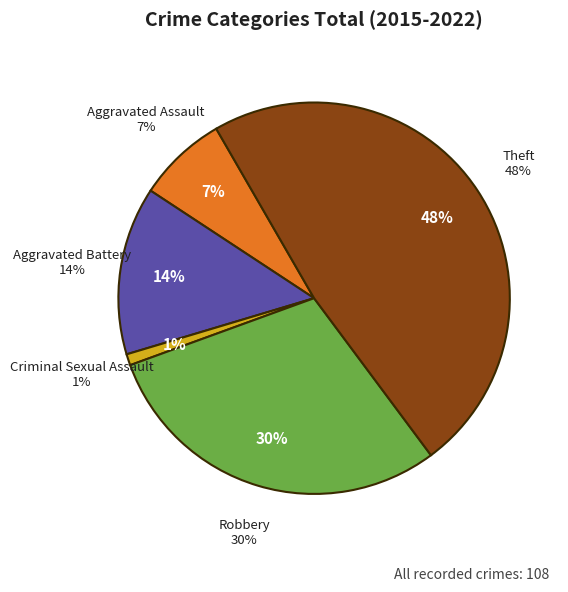

Count the number of slices in the pie.

5